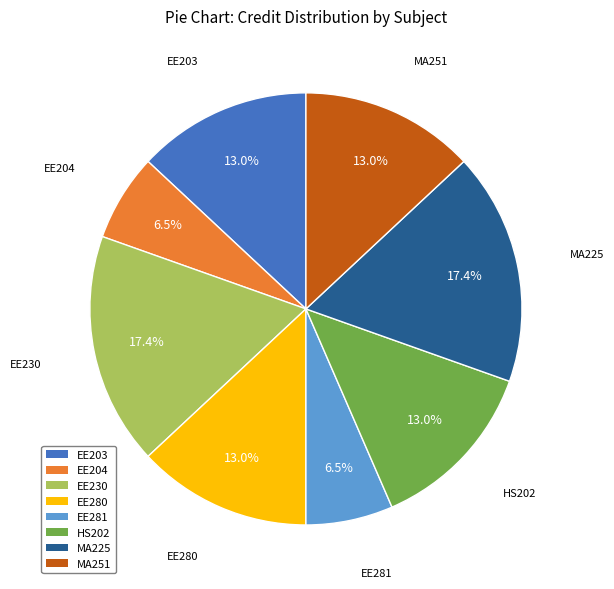

What percentage is the EE230 slice, to the nearest percent?

17%